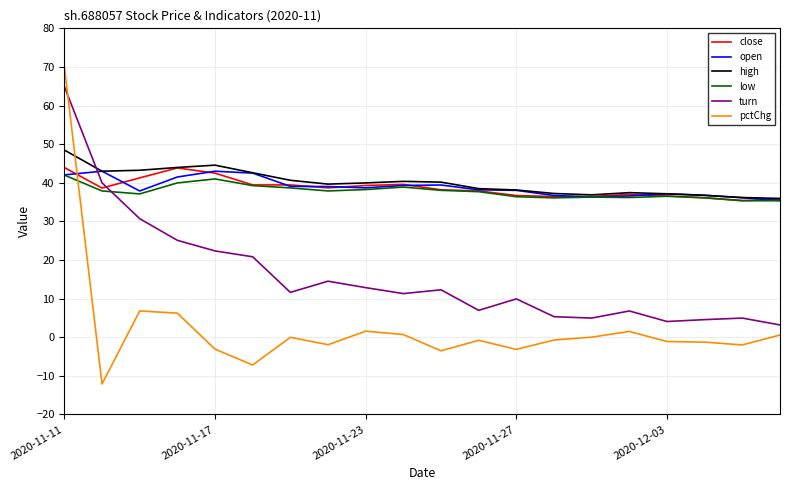

How many distinct data groups are displayed?

6